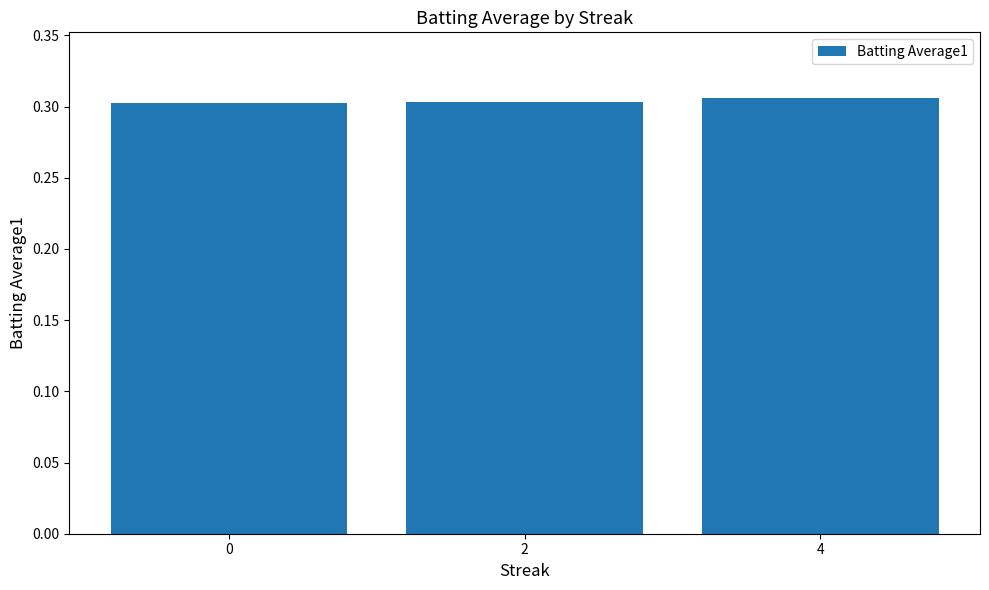

What is the sum of the values at 4 and 2?

0.6